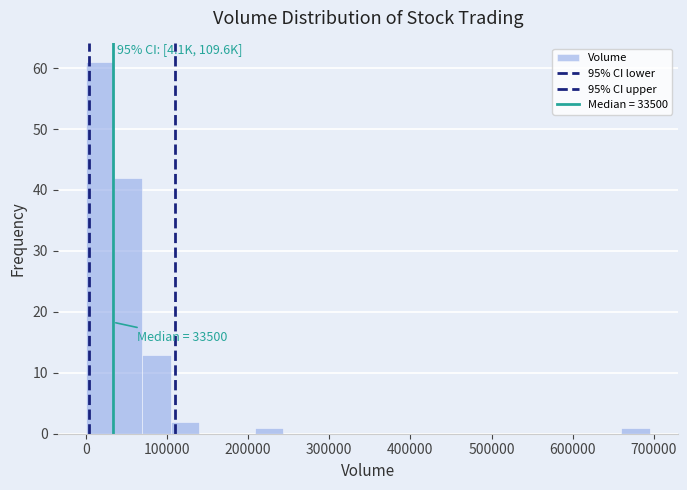

Around what value on the x-axis is the tallest bar? Give the approximate position of its centre, as read against the axis.

20000